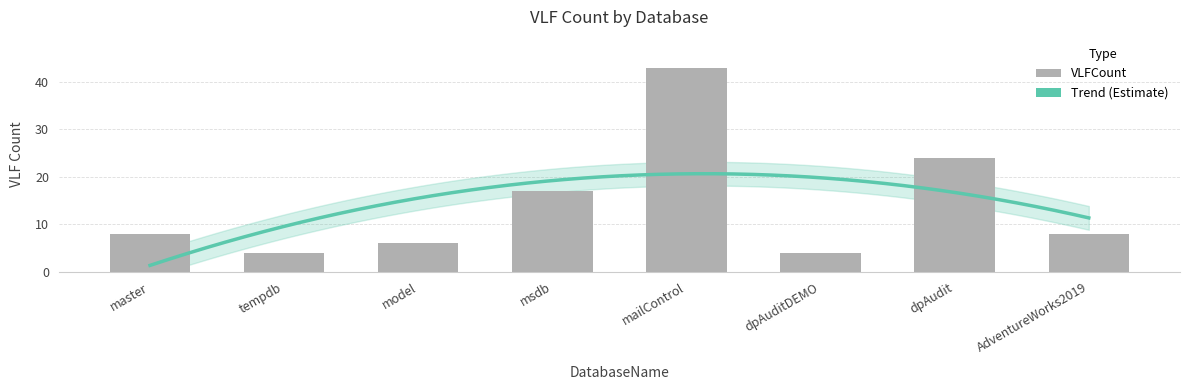

What is the sum of all values?

114